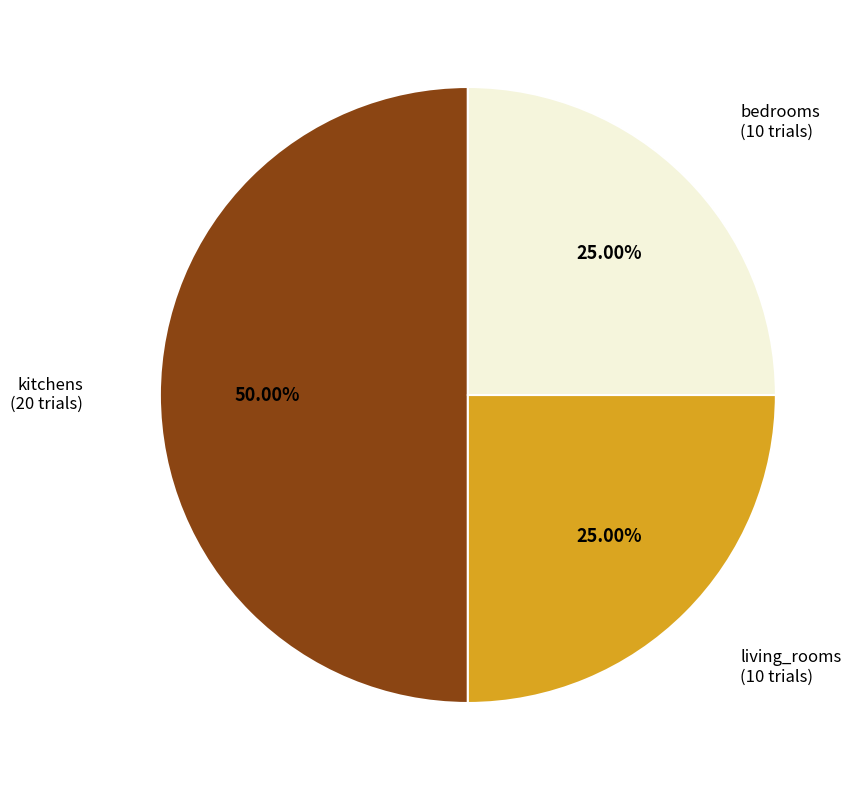

To the nearest percent, what portion does bedrooms represent?

25%